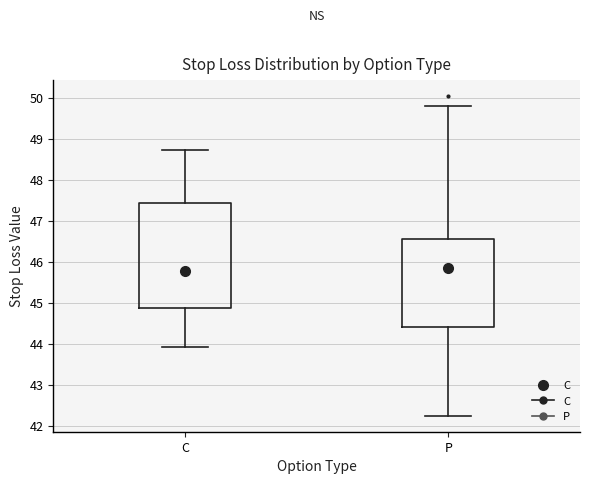

Where is the lower edge of the box for P on the y-axis? The values are not printed on the chart, so give them approximately, as read against the axis.

44.4